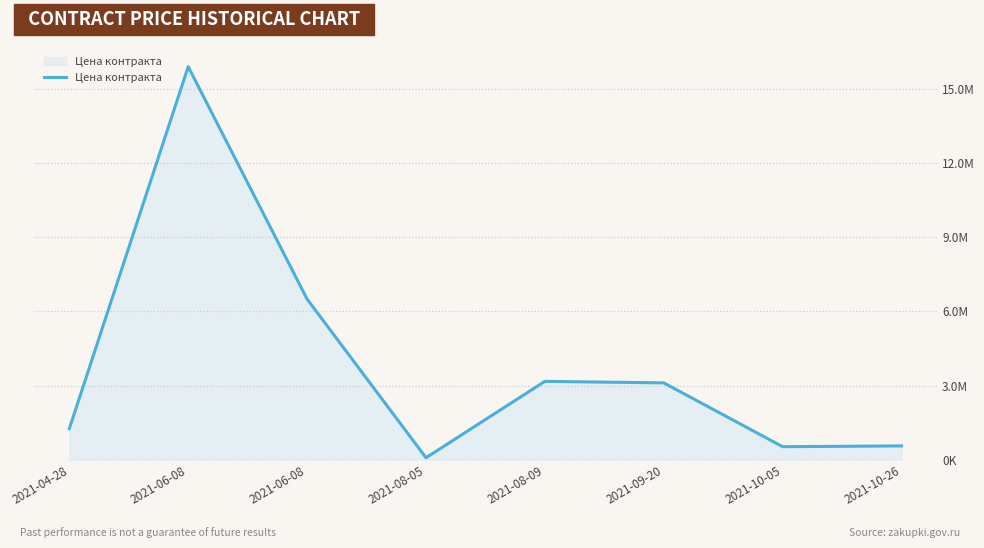

What is the maximum value shown in the chart?

15900000.0